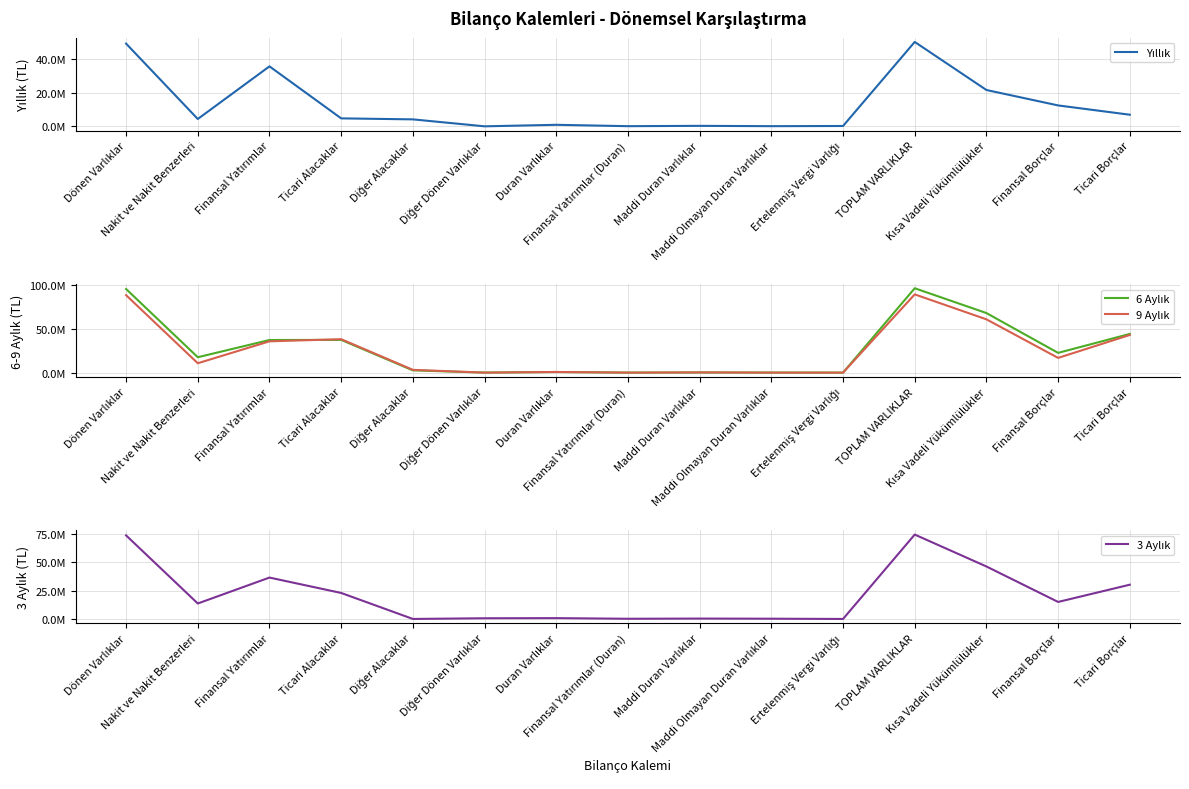

Is it true that 9 Aylık equals 169951 at Finansal Yatırımlar (Duran)?

True